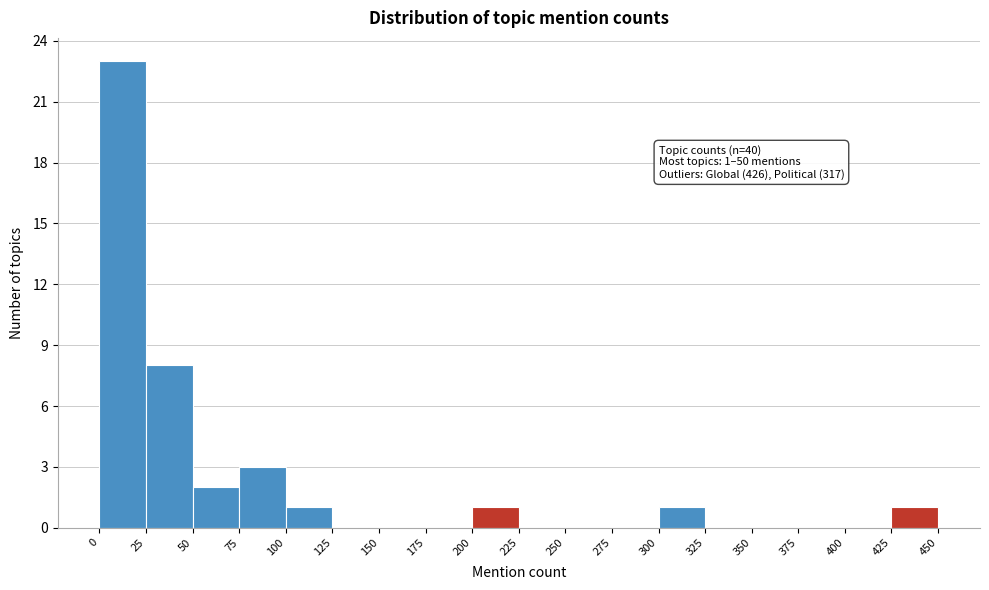

Over which range of the x-axis is the bar tallest?

0 to 25